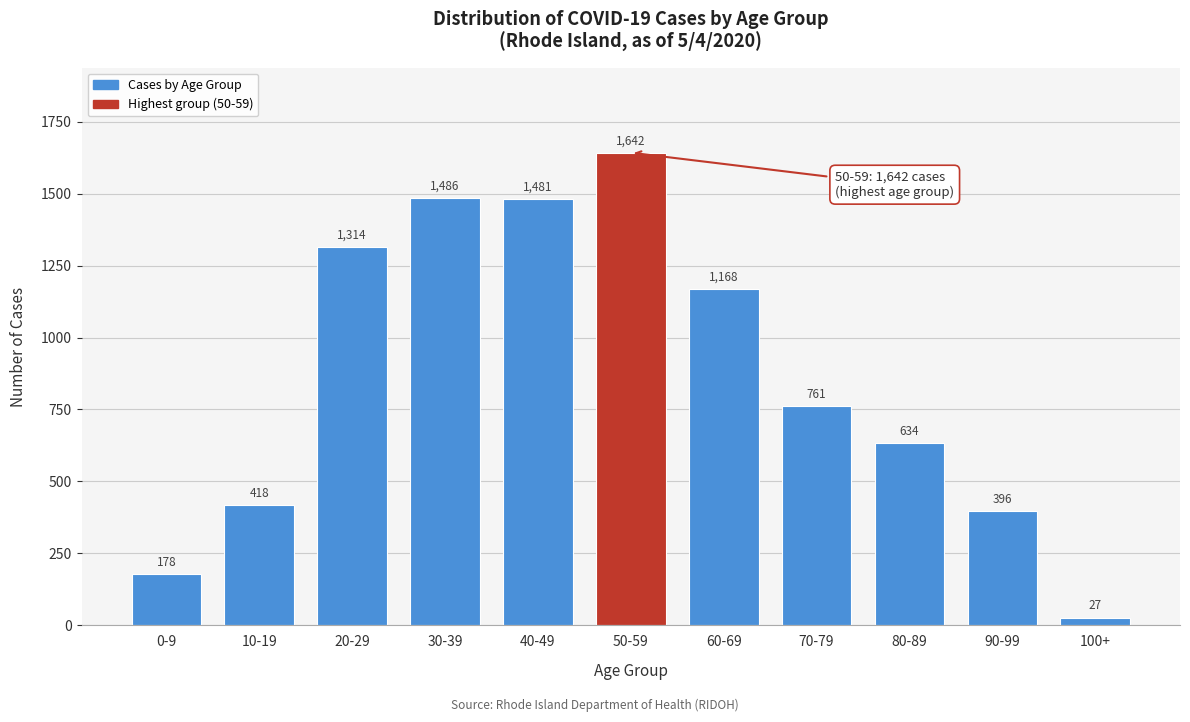

Reading left to right, what are all the values shown in this chart?

0-9=178	10-19=418	20-29=1314	30-39=1486	40-49=1481	50-59=1642	60-69=1168	70-79=761	80-89=634	90-99=396	100+=27